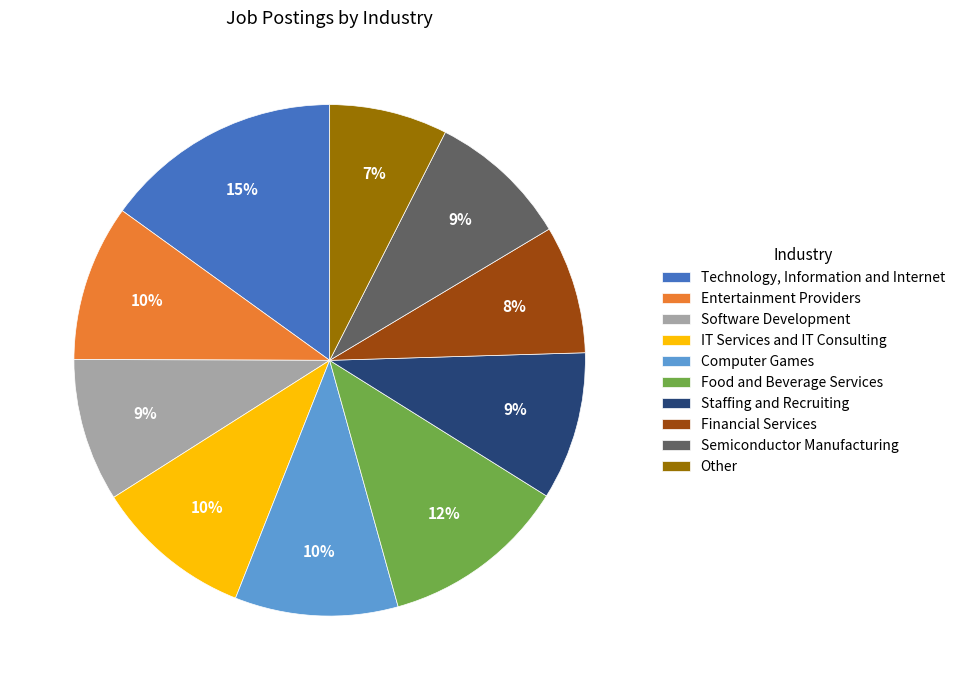

How many slices are in this pie chart?

10